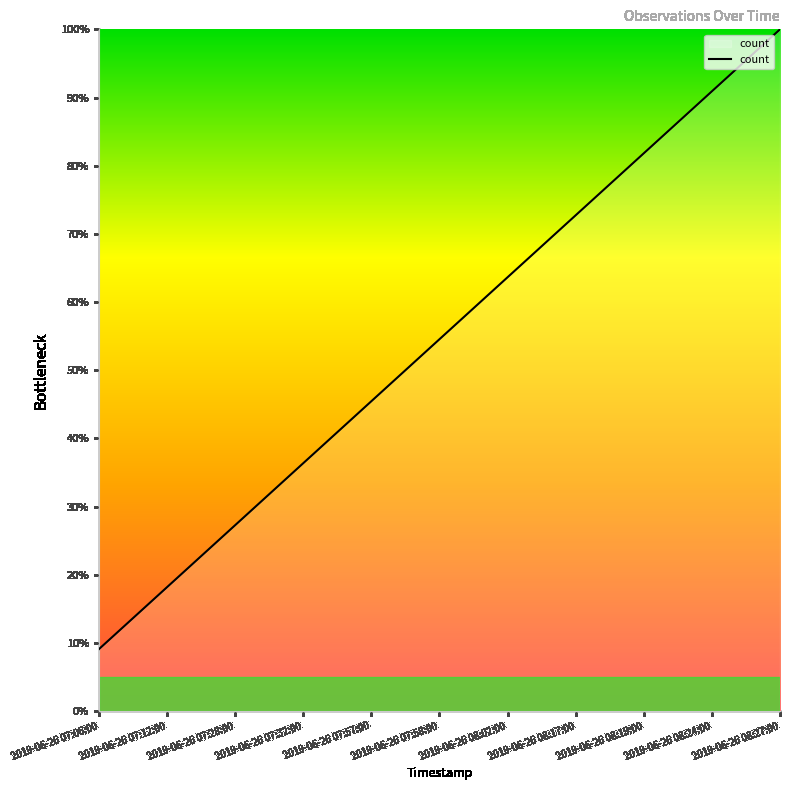

What is the change in value from 2019-06-26 07:28:00 to 2019-06-26 07:57:00?

+18.2